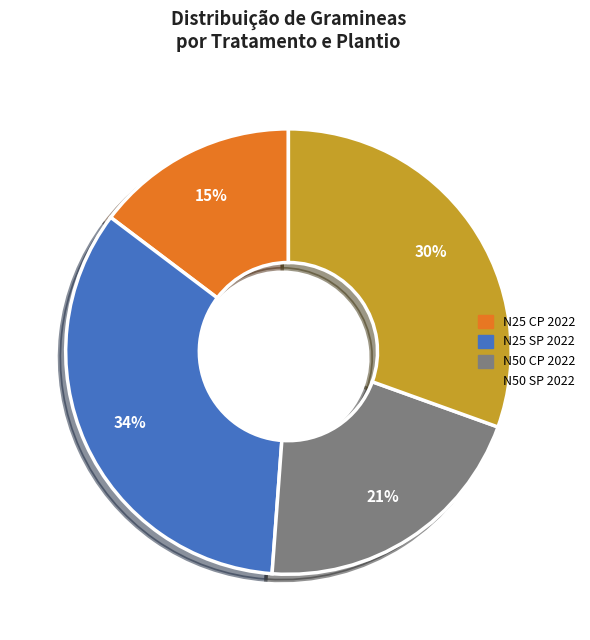

Does N50 SP 2022 represent more than half of the total?

No